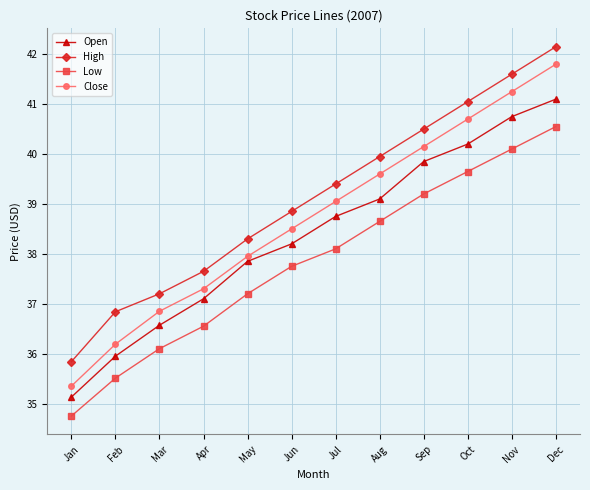

Between Feb and Jun, which series saw the biggest shift?

Close